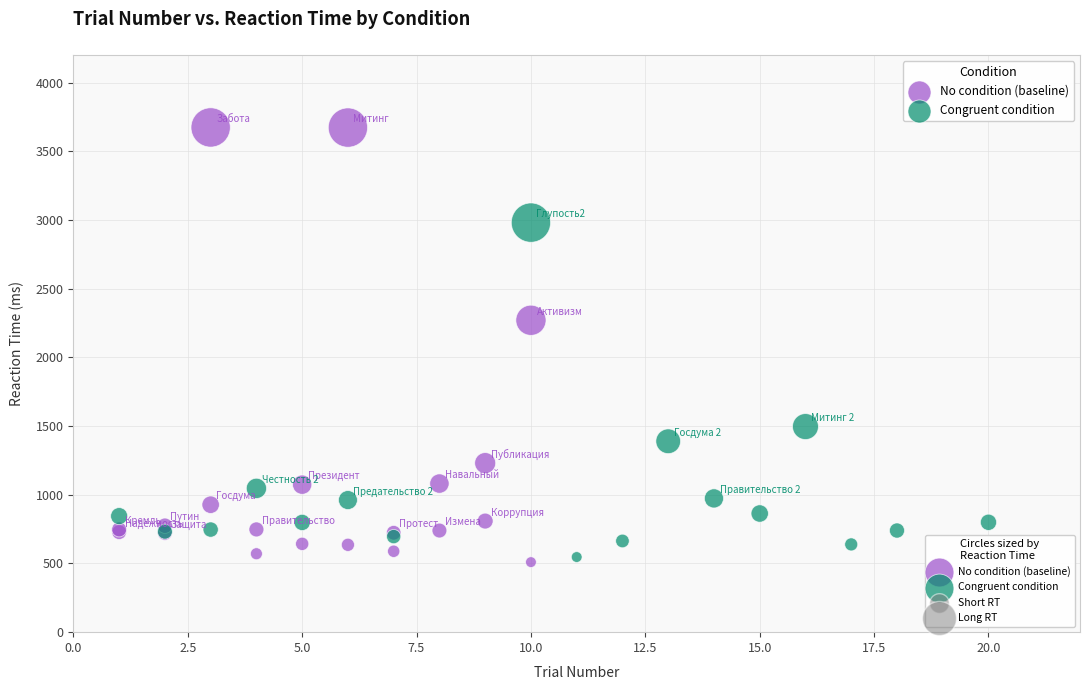

Which series has the widest spread of Y values?

No condition (baseline)